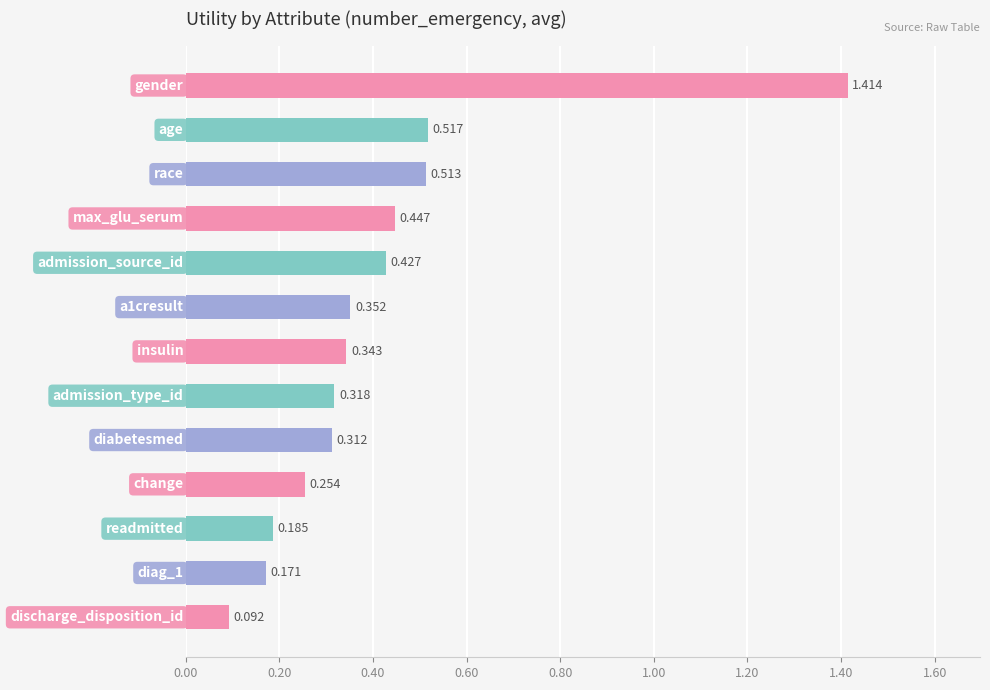

What is the maximum value shown in the chart?

1.4